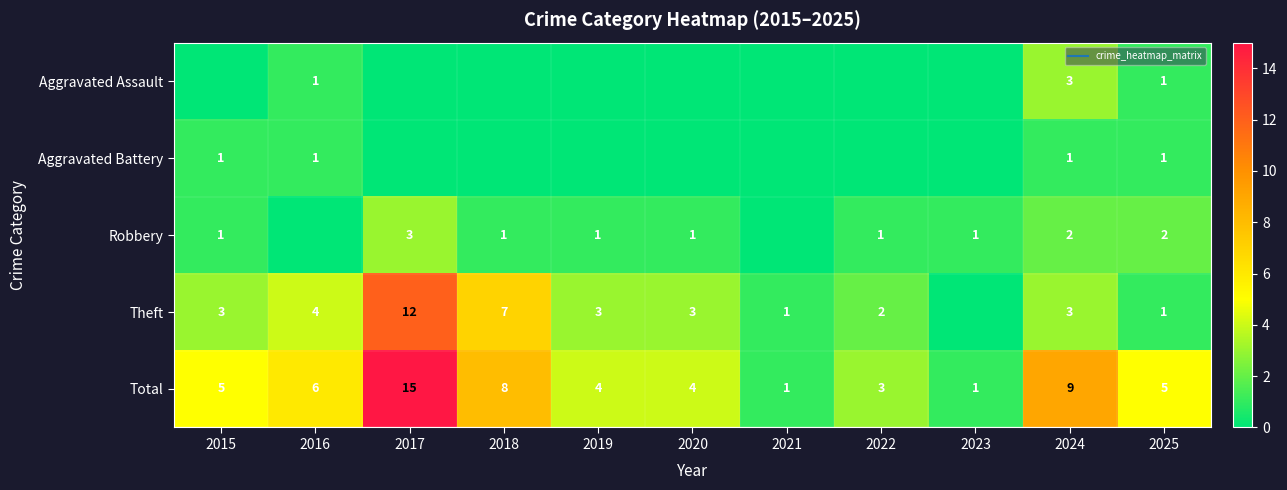

At which label is Total closest to 8?

2018